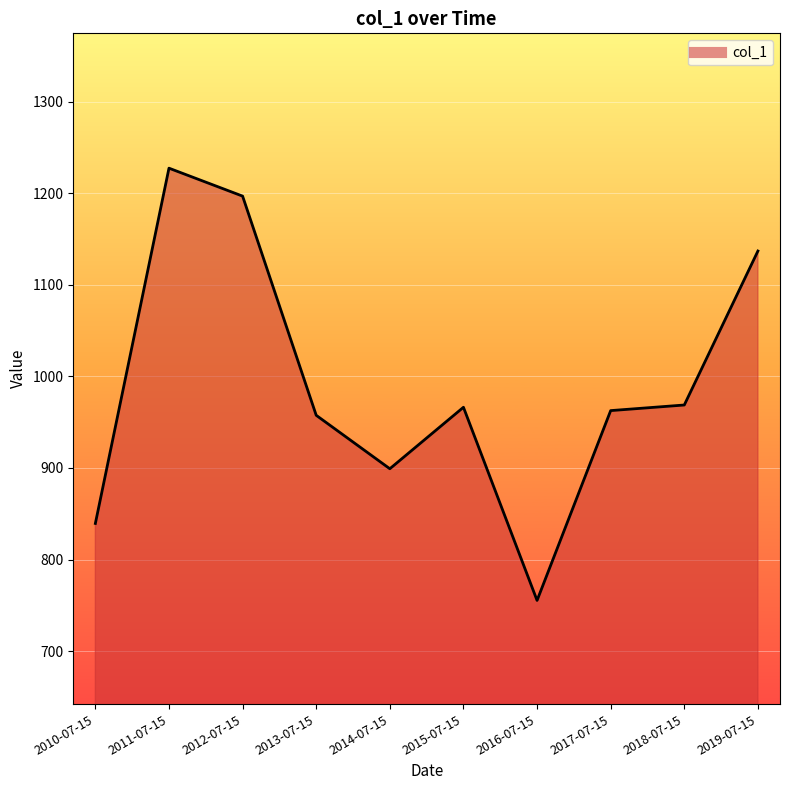

What is the difference between the values at 2010-07-15 and 2019-07-15?

297.6